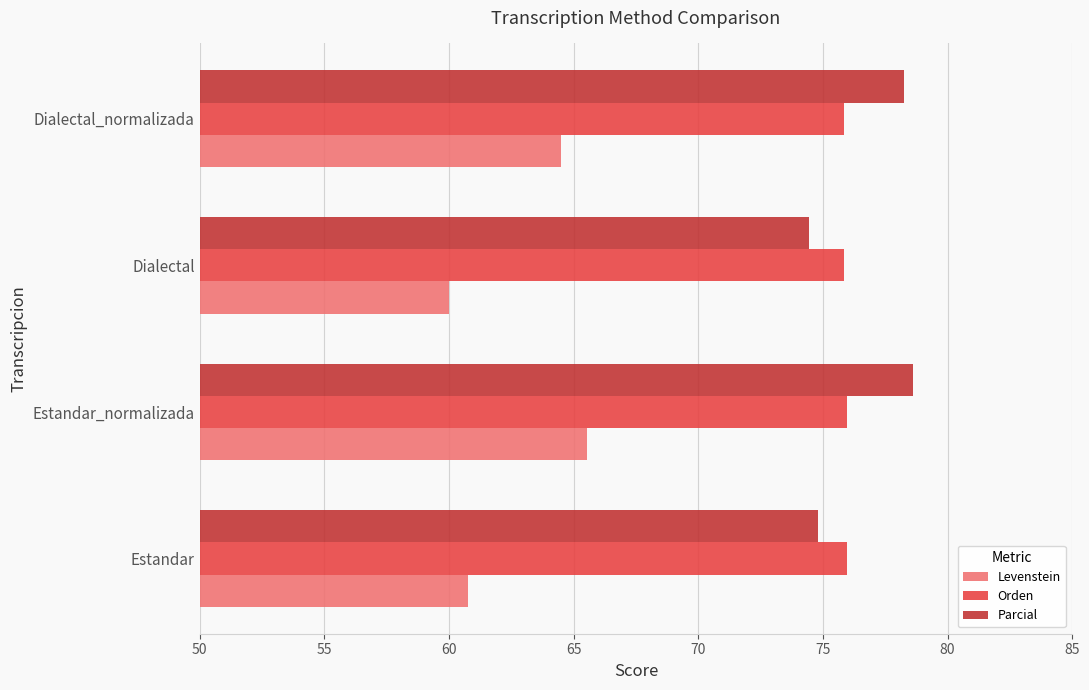

Rank the series by their maximum value, from highest to lowest.

Parcial, Orden, Levenstein